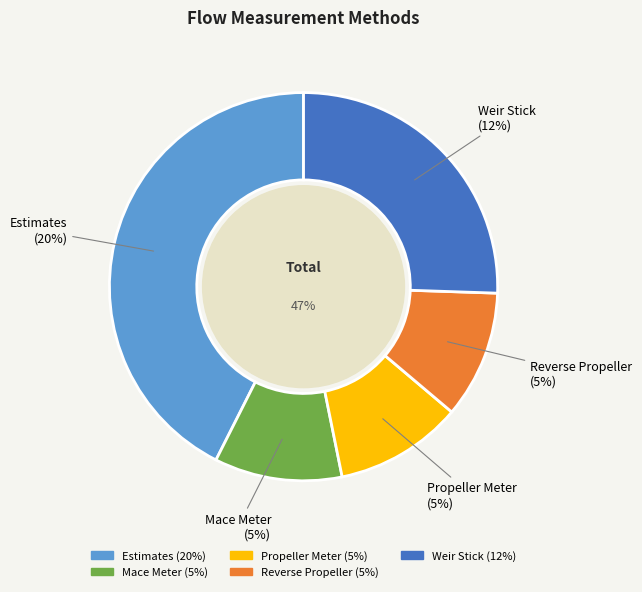

To the nearest percent, what is the difference between the largest and smallest slice percentages?

32%